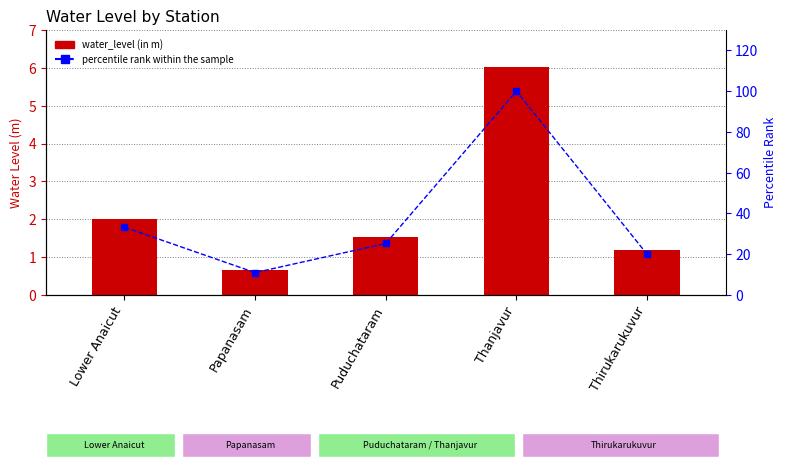

Does the chart contain any negative values?

No